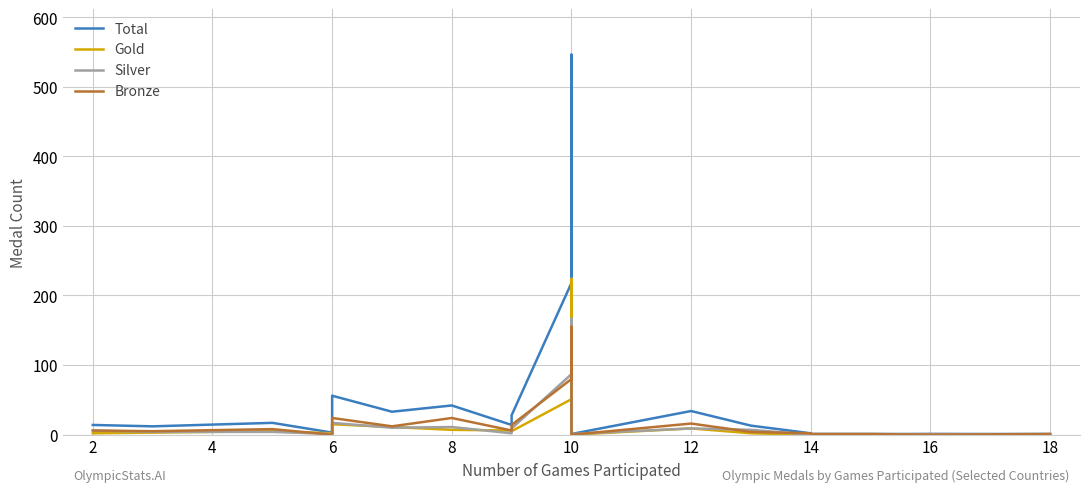

Is it true that Total equals 348 at 10?

False